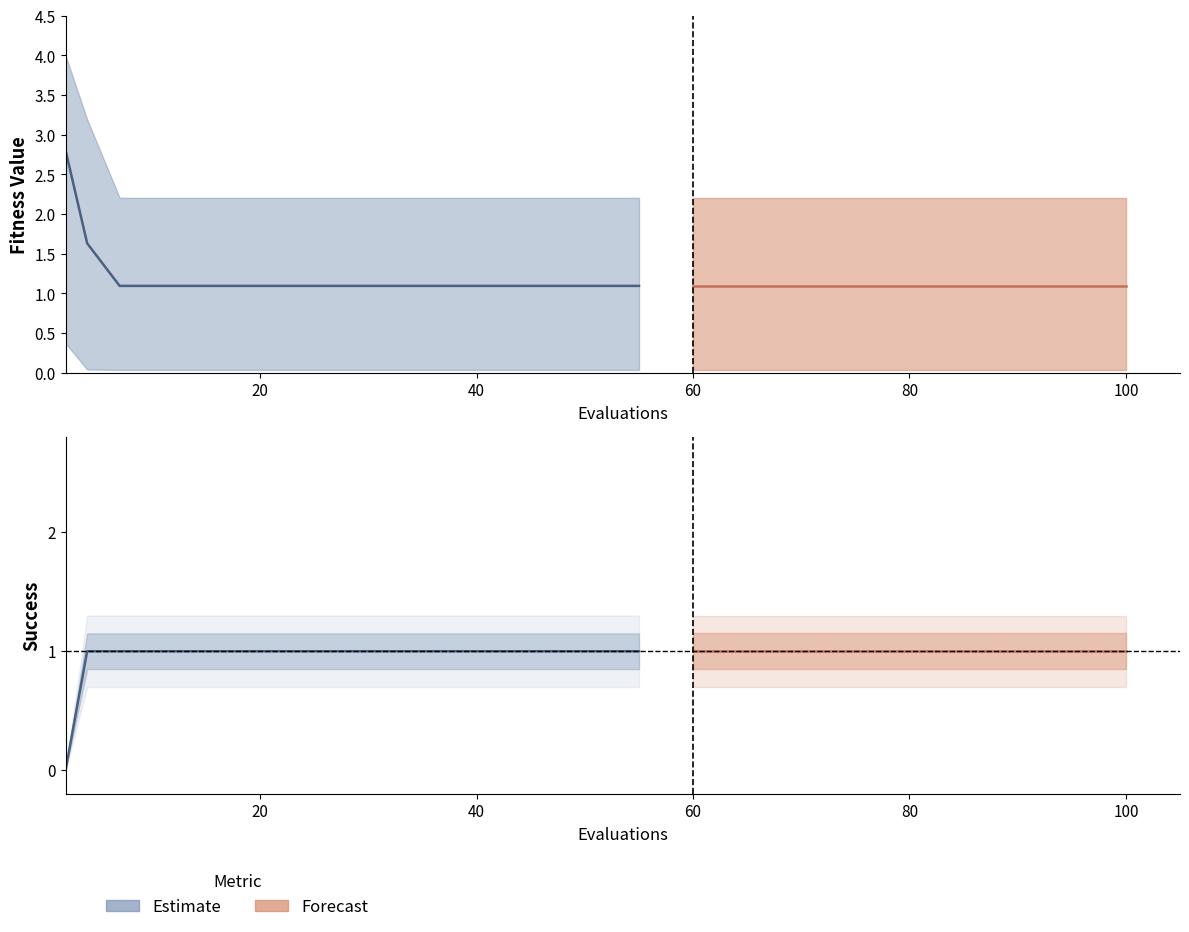

Reading left to right, transcribe all the data shown in this chart.

mean: 2=2.8	4=1.6	7=1.1	9=1.1	13=1.1	17=1.1	21=1.1	25=1.1	29=1.1	33=1.1	37=1.1	41=1.1	45=1.1	50=1.1	55=1.1	60=1.1	65=1.1	71=1.1	80=1.1	100=1.1
best: 2=0.4	4=0.0	7=0.0	9=0.0	13=0.0	17=0.0	21=0.0	25=0.0	29=0.0	33=0.0	37=0.0	41=0.0	45=0.0	50=0.0	55=0.0	60=0.0	65=0.0	71=0.0	80=0.0	100=0.0
worst: 2=4.0	4=3.2	7=2.2	9=2.2	13=2.2	17=2.2	21=2.2	25=2.2	29=2.2	33=2.2	37=2.2	41=2.2	45=2.2	50=2.2	55=2.2	60=2.2	65=2.2	71=2.2	80=2.2	100=2.2
success num: 2=0.0	4=1.0	7=1.0	9=1.0	13=1.0	17=1.0	21=1.0	25=1.0	29=1.0	33=1.0	37=1.0	41=1.0	45=1.0	50=1.0	55=1.0	60=1.0	65=1.0	71=1.0	80=1.0	100=1.0